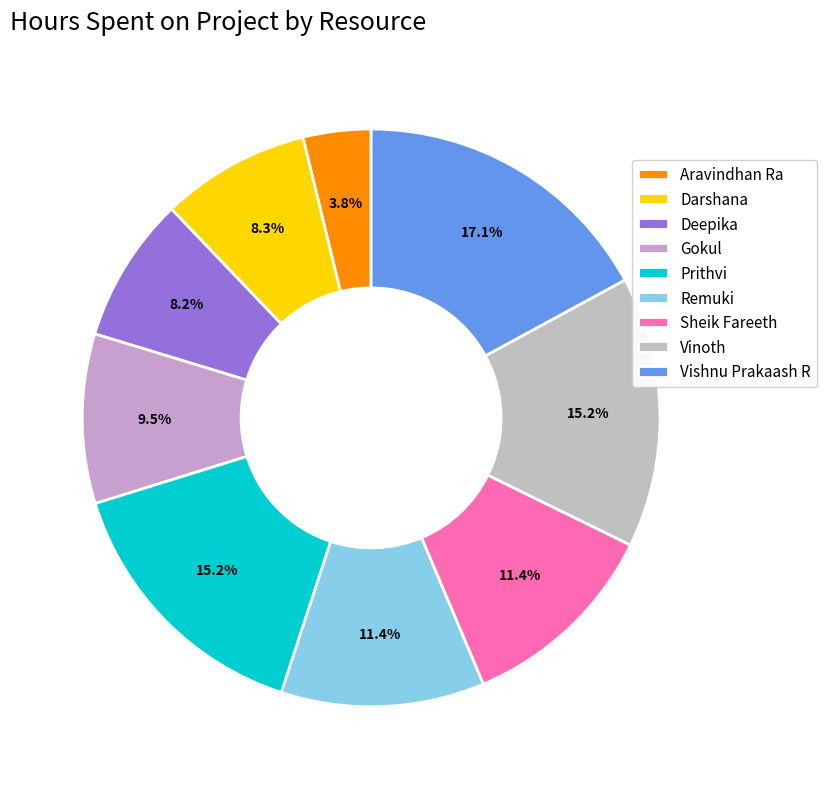

To the nearest percent, what portion does Aravindhan Ra represent?

4%